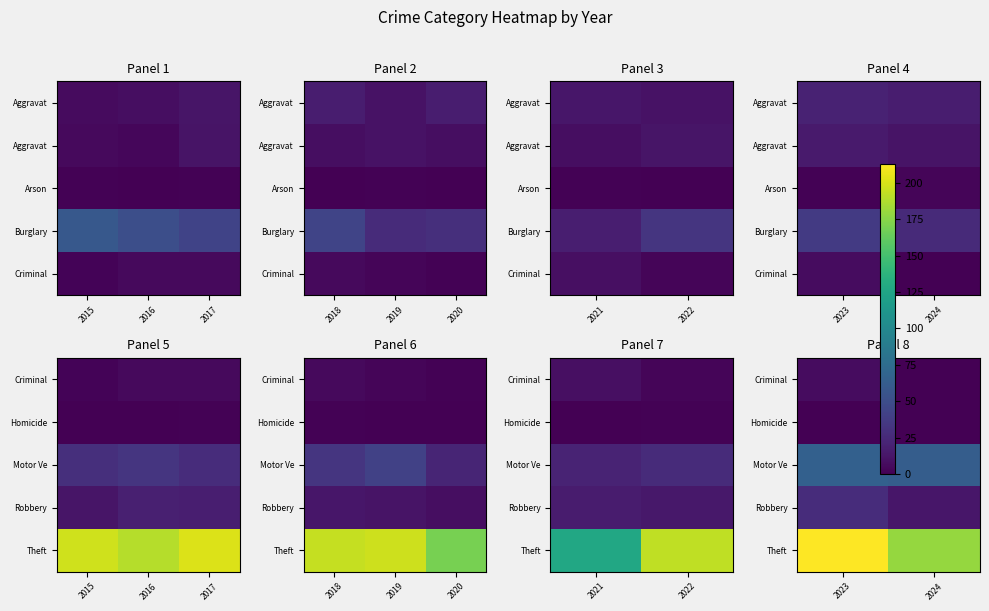

What is the total value across all series at 2024?

255